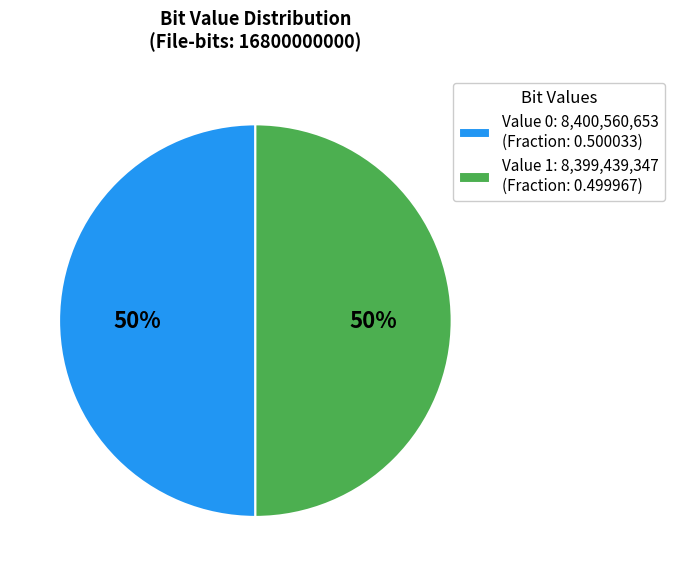

What is the ratio of the value at Value 0: 8,400,560,653 (Fraction: 0.500033) to the value at Value 1: 8,399,439,347 (Fraction: 0.499967)?

1.0